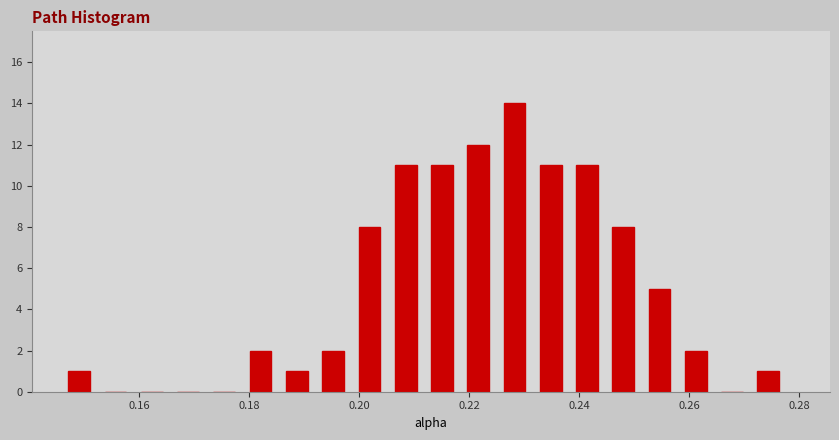

Around what value on the x-axis is the tallest bar? Give the approximate position of its centre, as read against the axis.

0.228